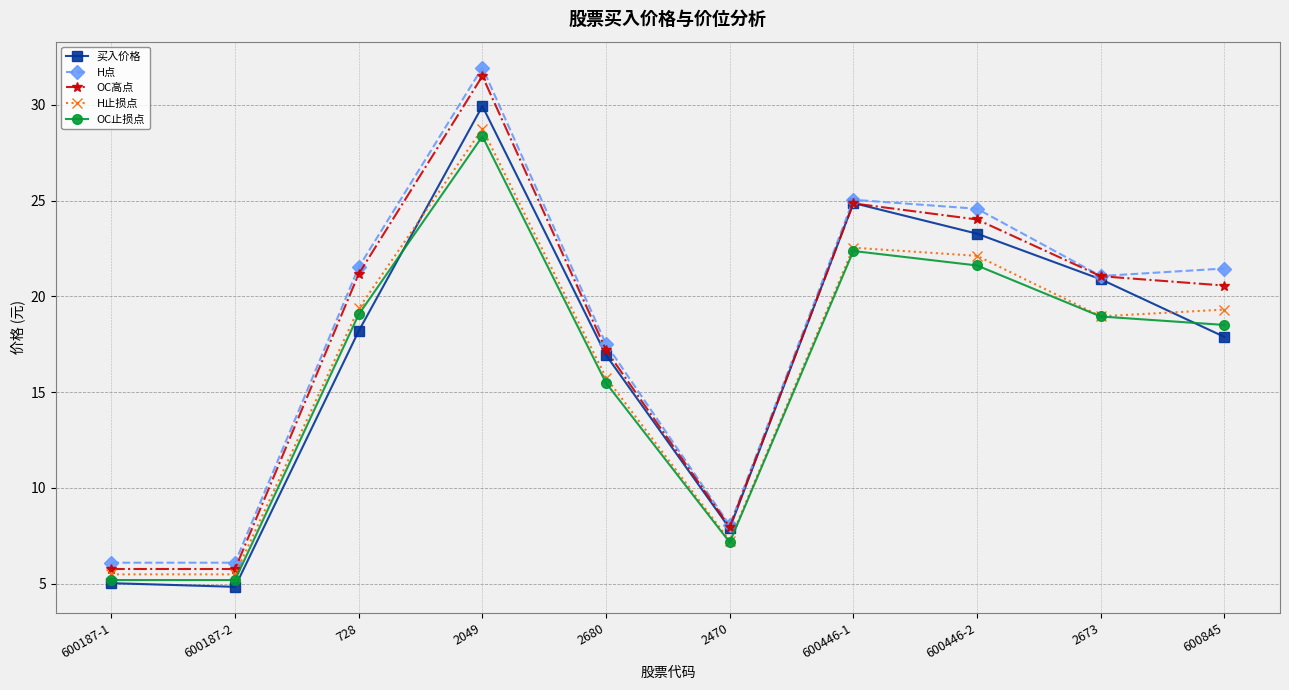

Where does the OC止损点 series first go above 18?

728